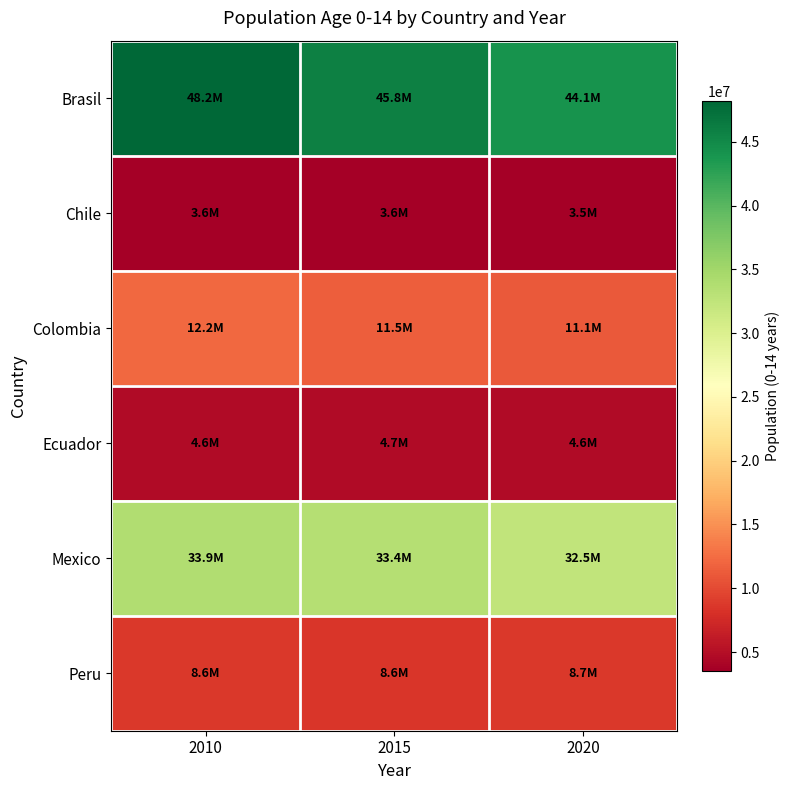

Reading left to right, what are all the values shown in this chart?

Brasil: 2010=48214876.0	2015=45815573.5	2020=44119729.1
Chile: 2010=3646247.6	2015=3567645.9	2020=3544237.1
Colombia: 2010=12205330.9	2015=11513962.1	2020=11094292.4
Ecuador: 2010=4640888.1	2015=4667285.4	2020=4638159.3
Mexico: 2010=33860921.8	2015=33439263.7	2020=32500538.9
Peru: 2010=8621301.1	2015=8603150.0	2020=8732402.1